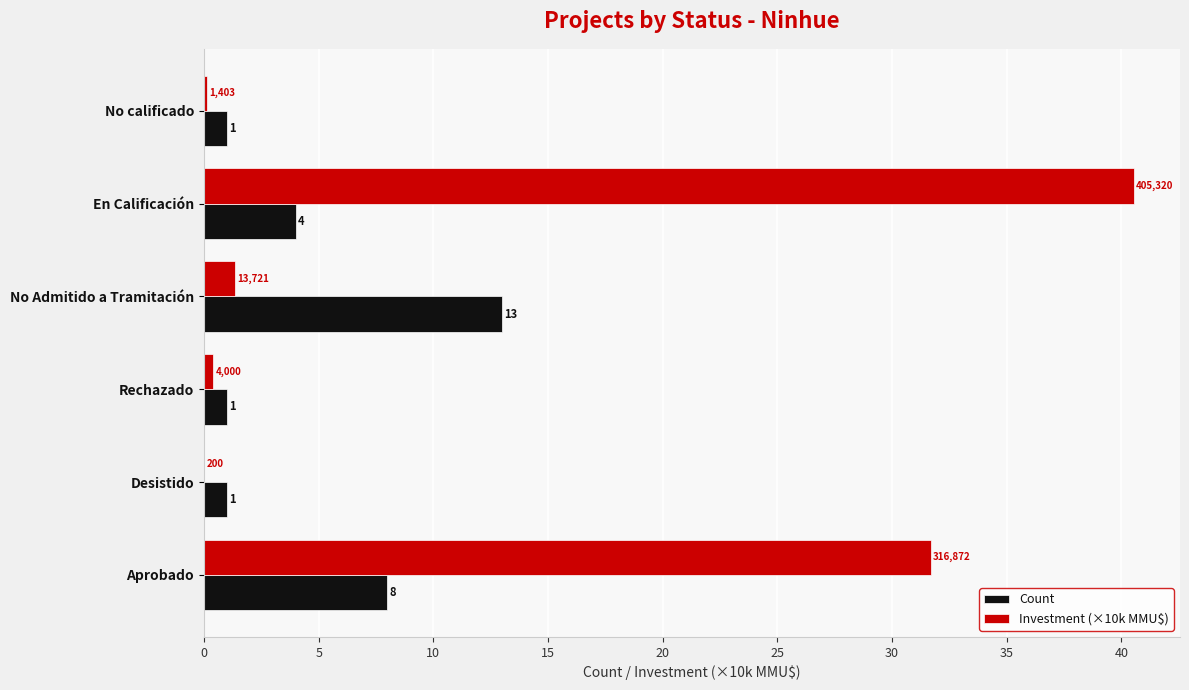

What is the sum of all Count values?

28.0